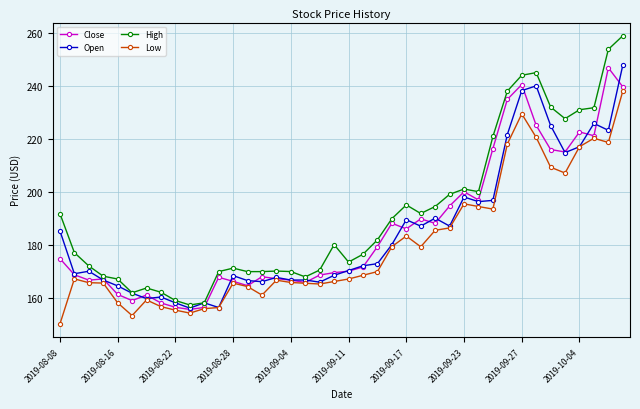

Which series has the widest spread of values?

High